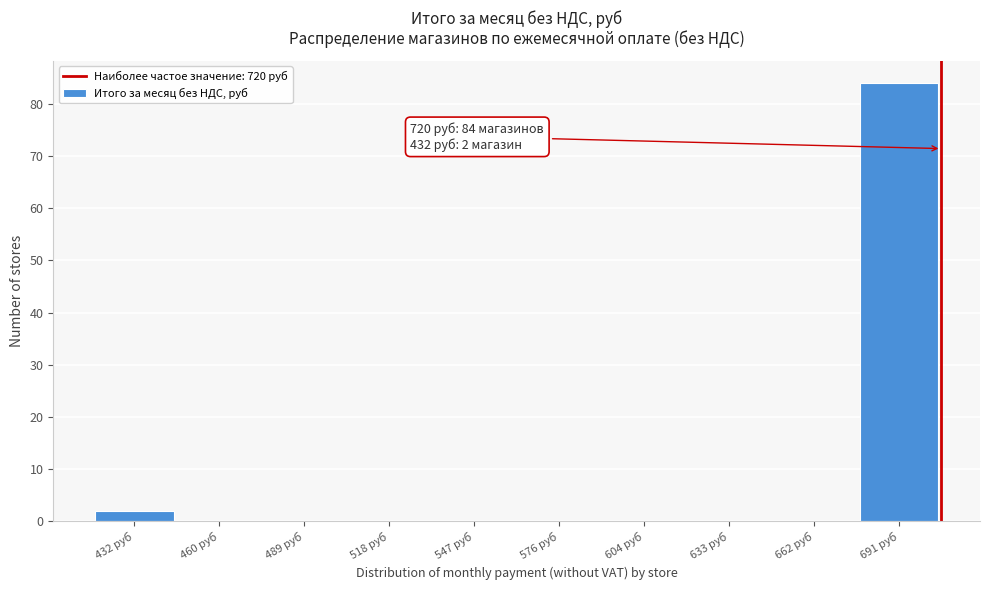

Reading left to right, list all the values displayed in this chart.

432 руб=2	460 руб=0	489 руб=0	518 руб=0	547 руб=0	576 руб=0	604 руб=0	633 руб=0	662 руб=0	691 руб=84